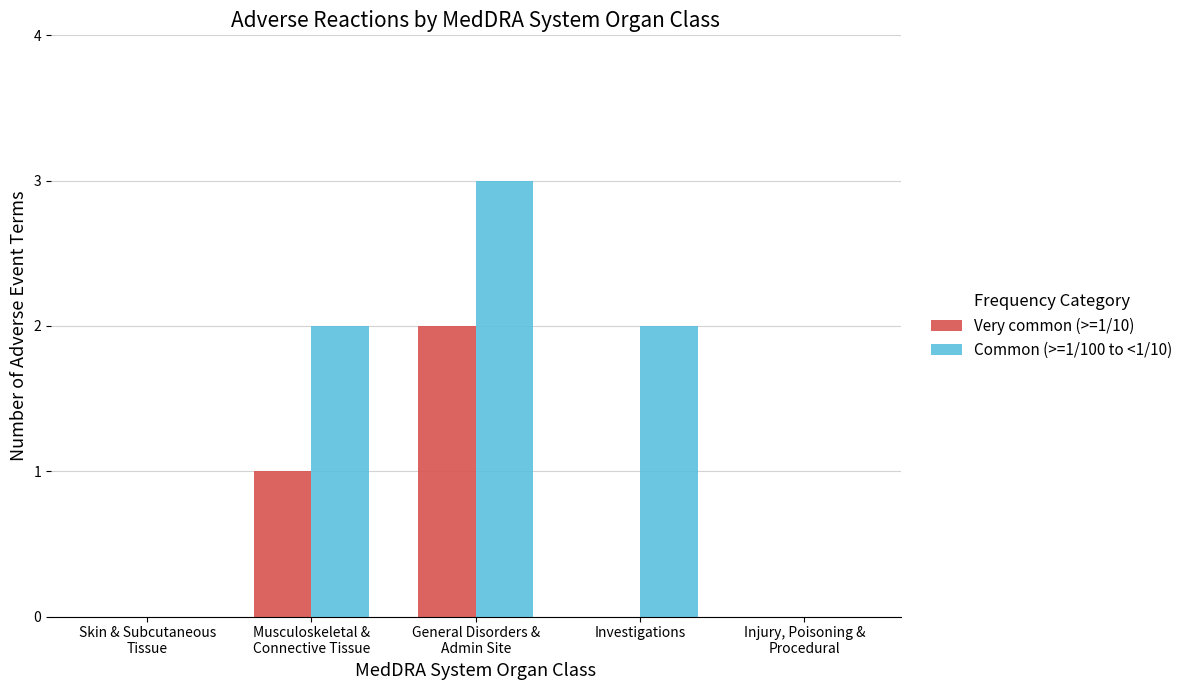

What is the sum of the Very common (>=1/10) values at Skin & Subcutaneous
Tissue and General Disorders &
Admin Site?

2